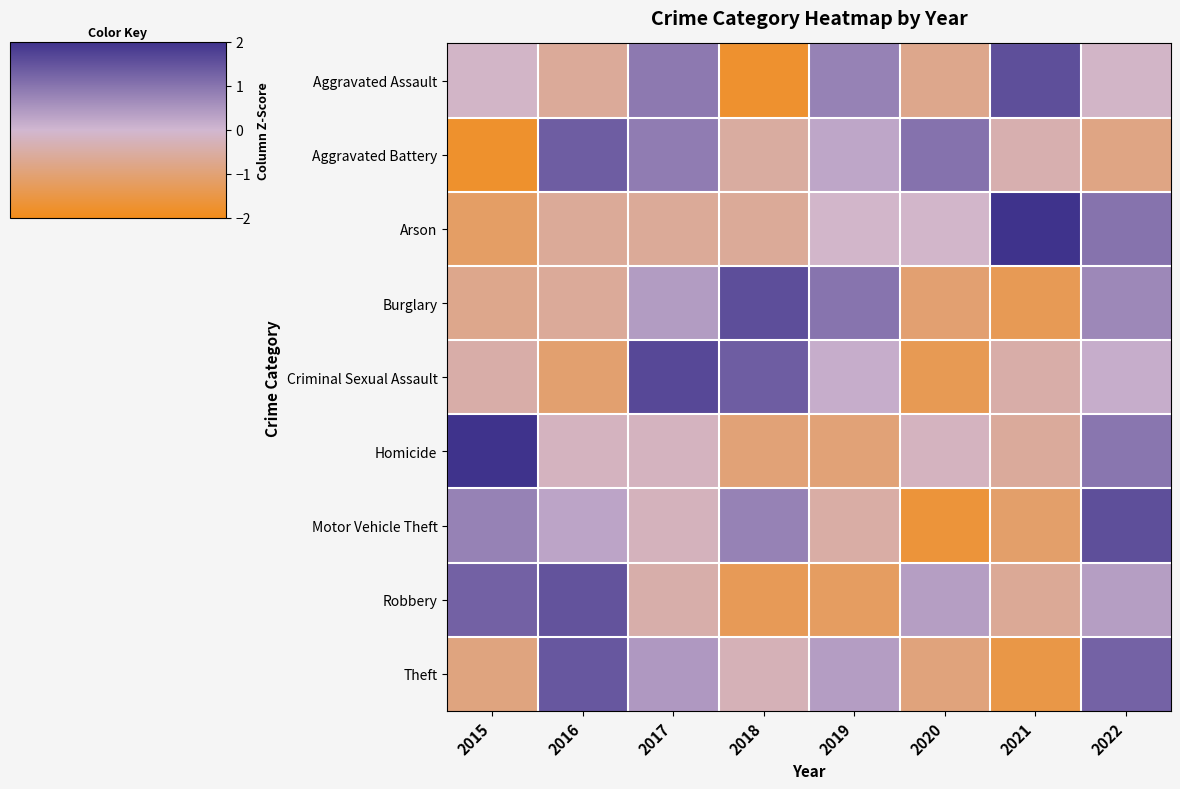

What is the total value across all series at 2018?

-1.7